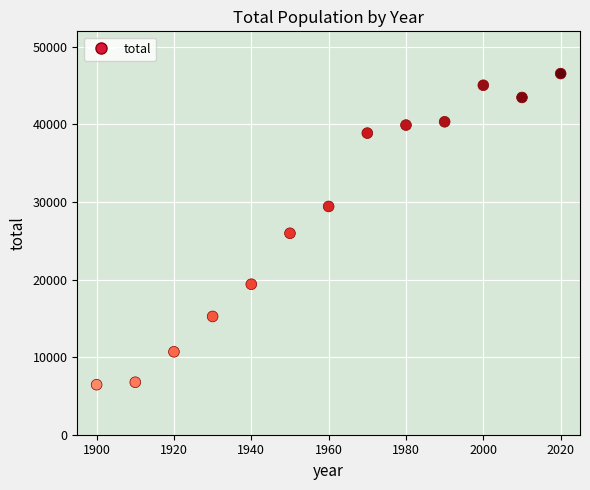

What is the range of Y values (max minus min)?

40104